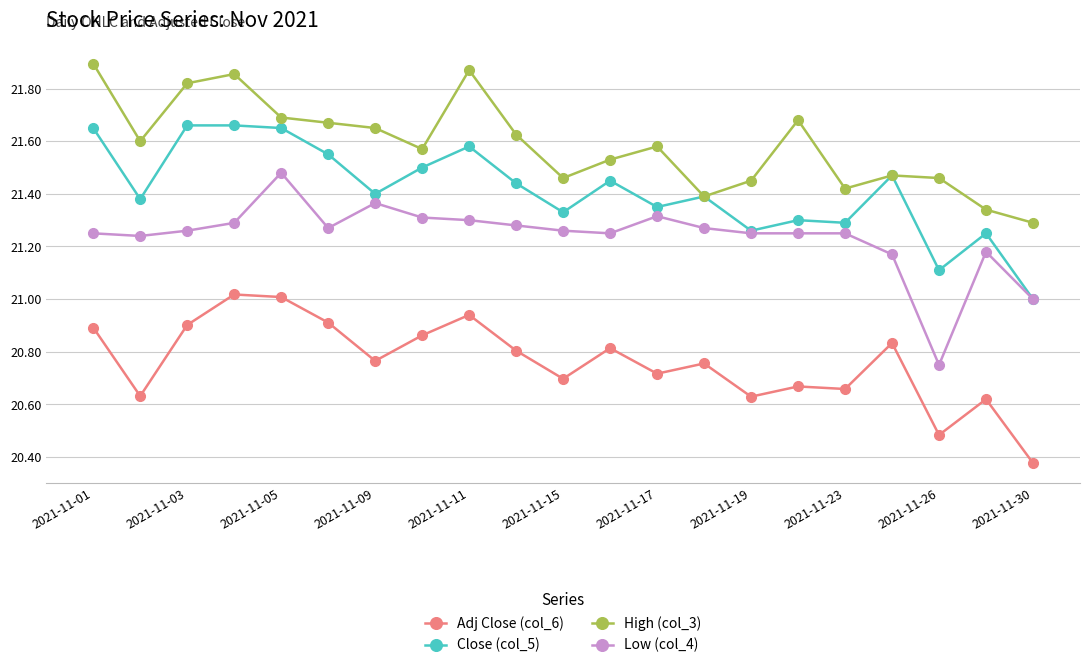

What is the difference between the maximum and minimum values in the Adj Close (col_6) series?

0.6